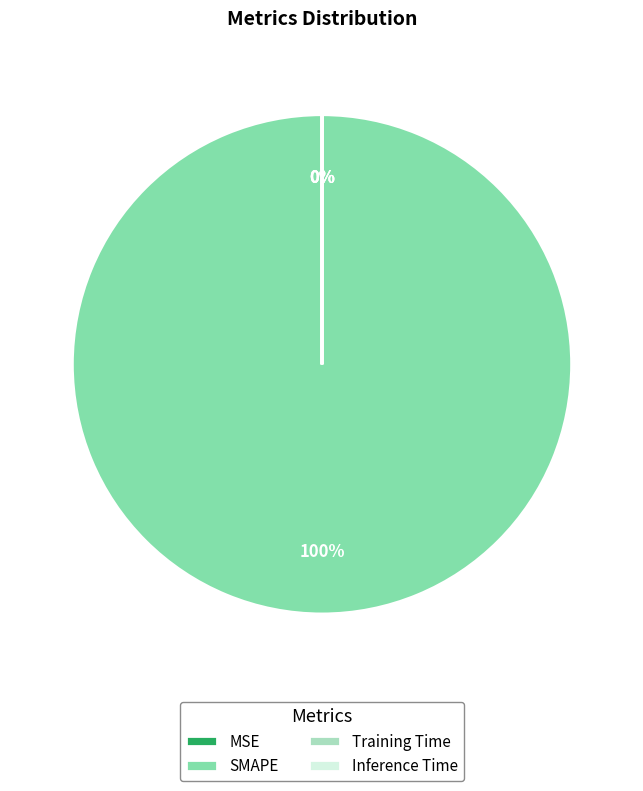

The SMAPE slice represents 100% of the pie. True or false?

True